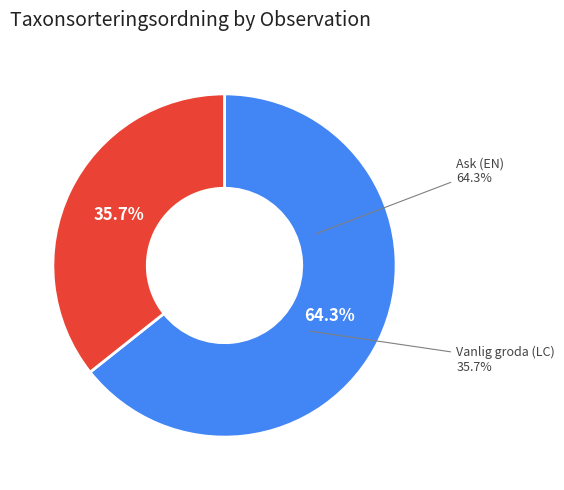

Is it true that 105893866 is 36% of the pie?

True